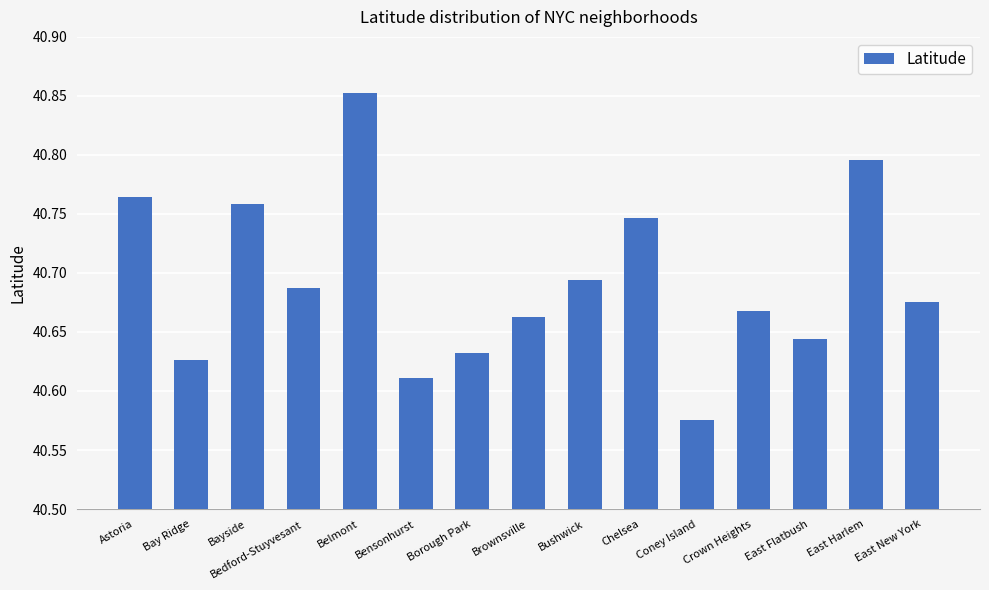

Which has a higher value, East Harlem or Bushwick?

East Harlem